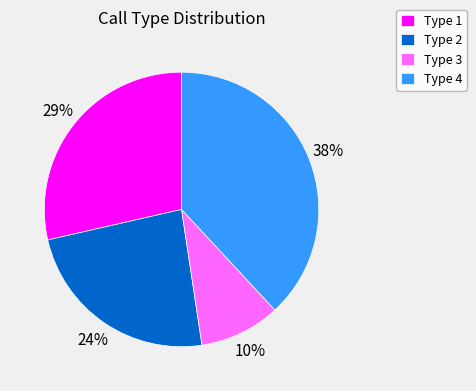

Which has a higher value, Type 4 or Type 3?

Type 4